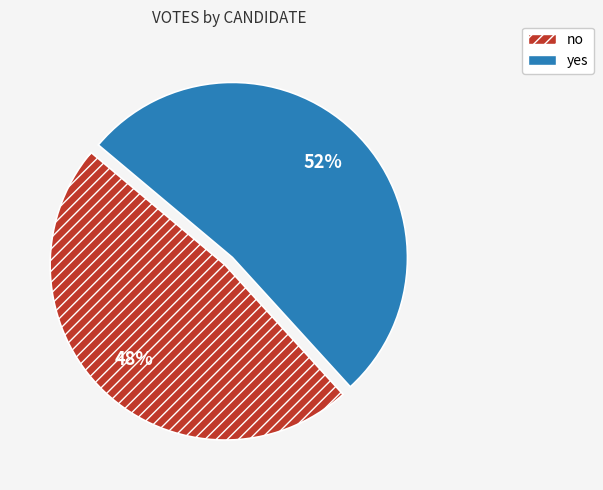

Which slice represents more than half of the pie?

yes